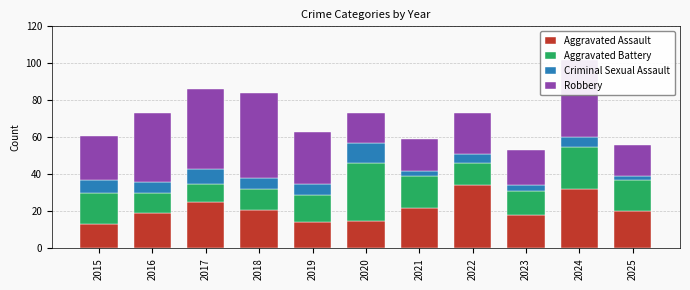

True or false: Aggravated Assault has a value of 34 at 2022.

True